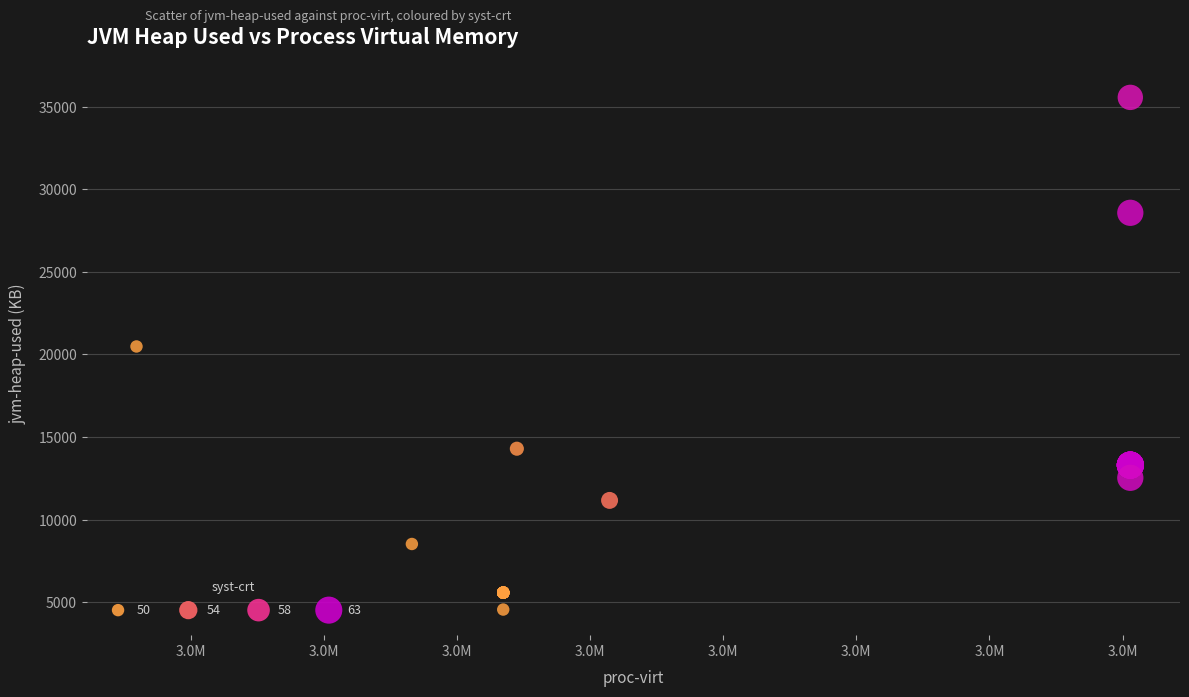

What Y value in the scatter plot is closest to 20056?

20480